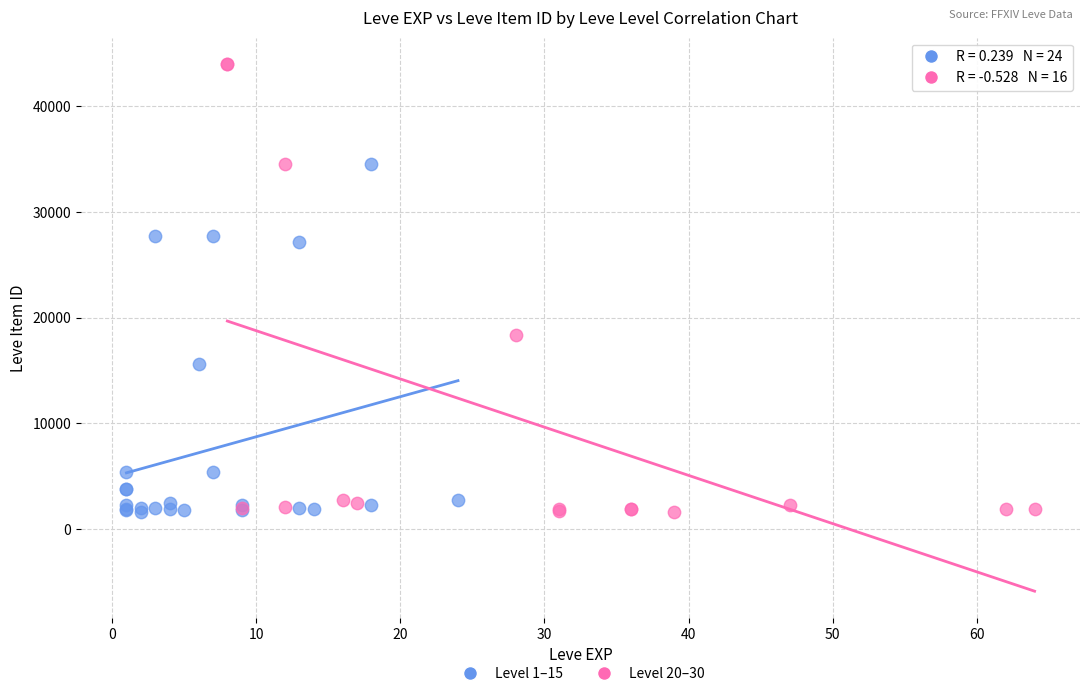

Which series has the largest Y range (max minus min)?

Level 20–30